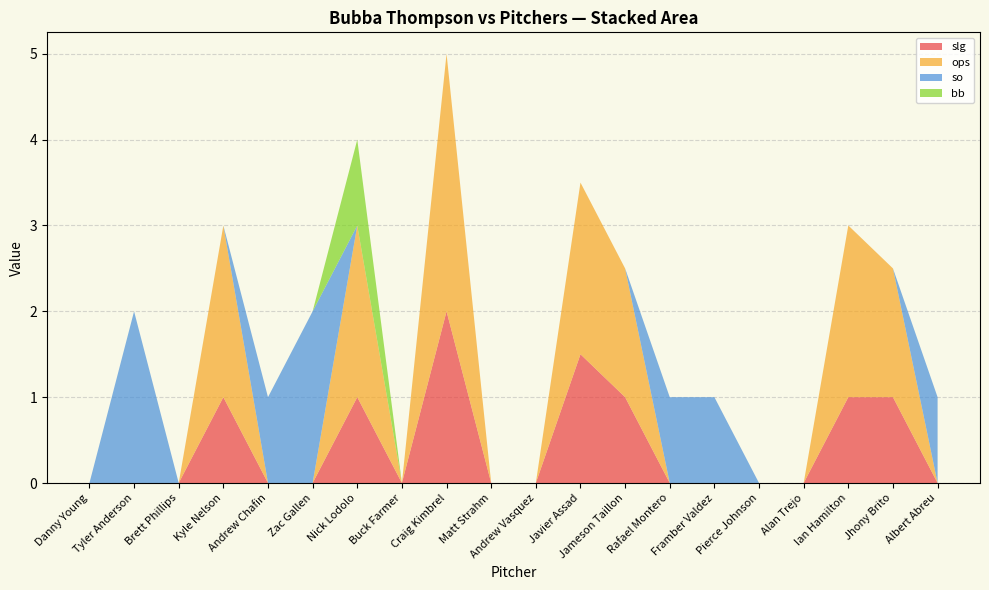

Reading right to left, what are all the values shown in this chart?

slg: 0.0	1.0	1.0	0.0	0.0	0.0	0.0	1.0	1.5	0.0	0.0	2.0	0.0	1.0	0.0	0.0	1.0	0.0	0.0	0.0
ops: 0.0	1.5	2.0	0.0	0.0	0.0	0.0	1.5	2.0	0.0	0.0	3.0	0.0	2.0	0.0	0.0	2.0	0.0	0.0	0.0
so: 1.0	0.0	0.0	0.0	0.0	1.0	1.0	0.0	0.0	0.0	0.0	0.0	0.0	0.0	2.0	1.0	0.0	0.0	2.0	0.0
bb: 0.0	0.0	0.0	0.0	0.0	0.0	0.0	0.0	0.0	0.0	0.0	0.0	0.0	1.0	0.0	0.0	0.0	0.0	0.0	0.0